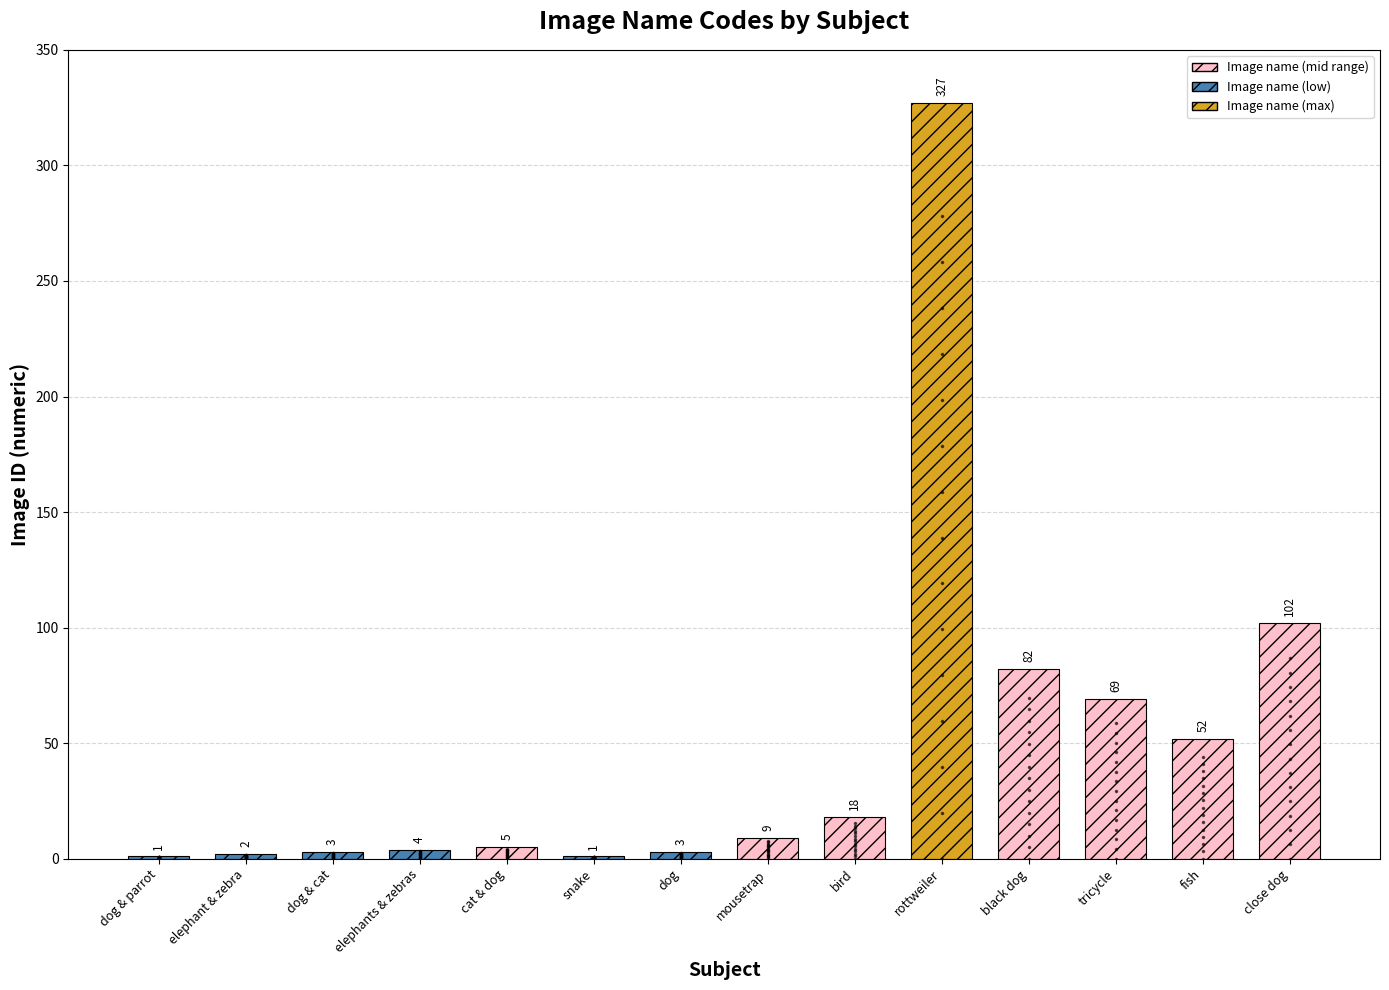

Are the bars horizontal?

No